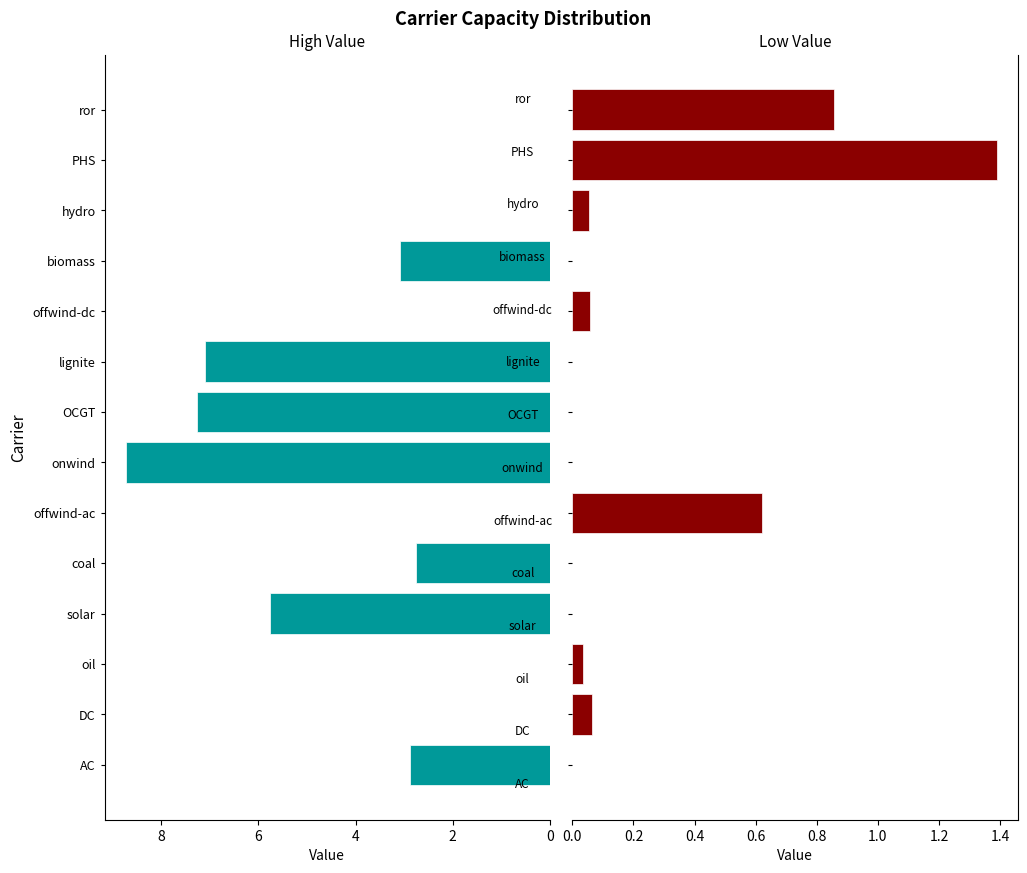

How many series are shown in this chart?

2